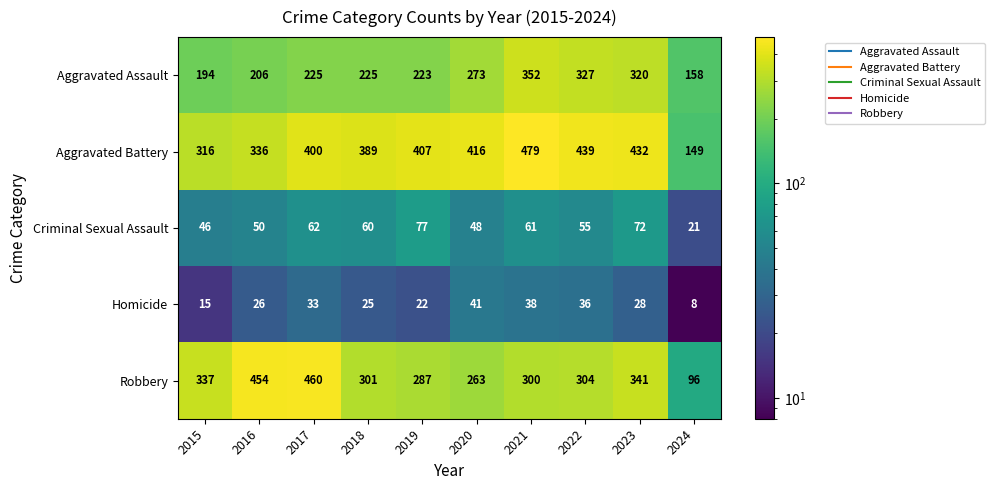

Which category has the highest value across all series?

2021